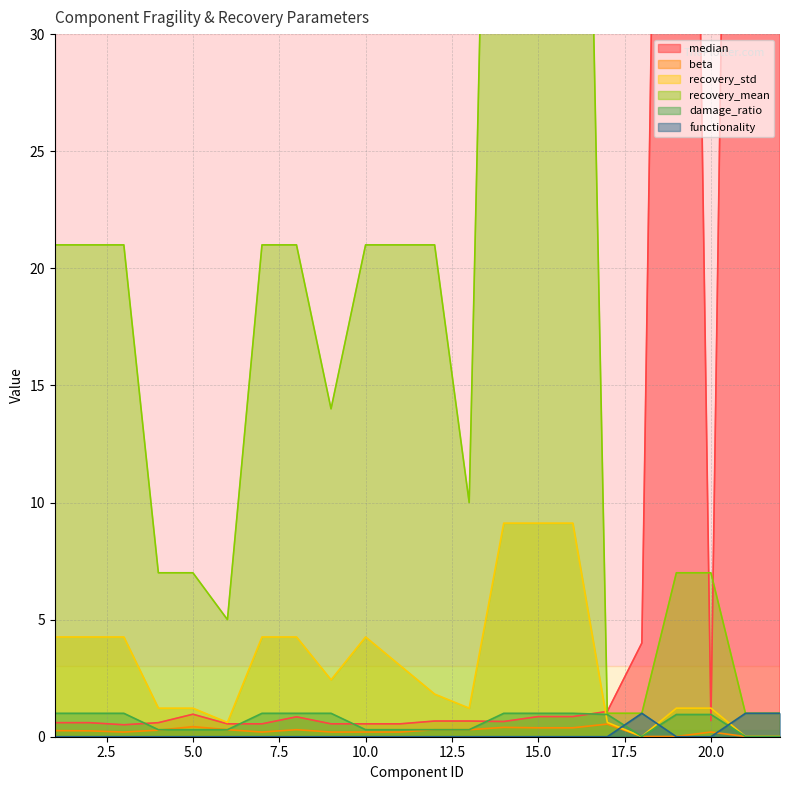

What is the sum of the recovery_mean values at 3 and 21?

22.0